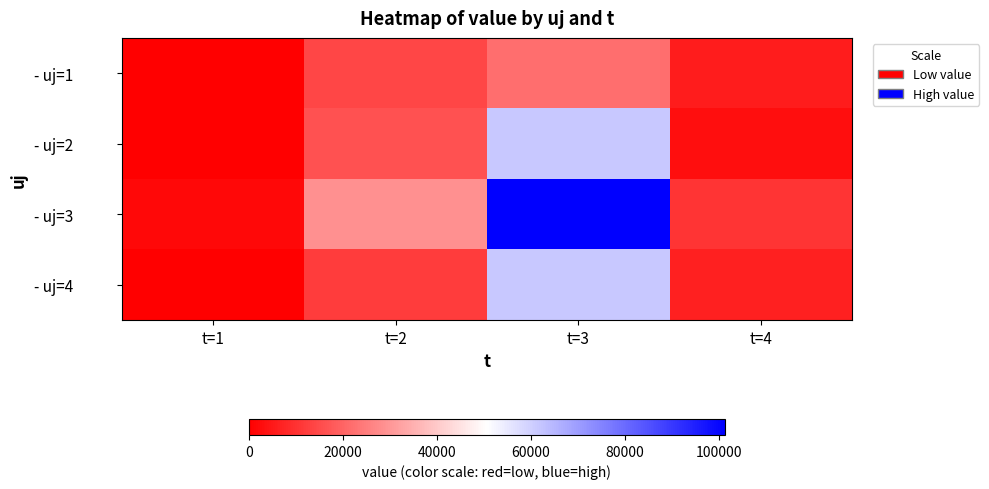

How many distinct data groups are displayed?

4